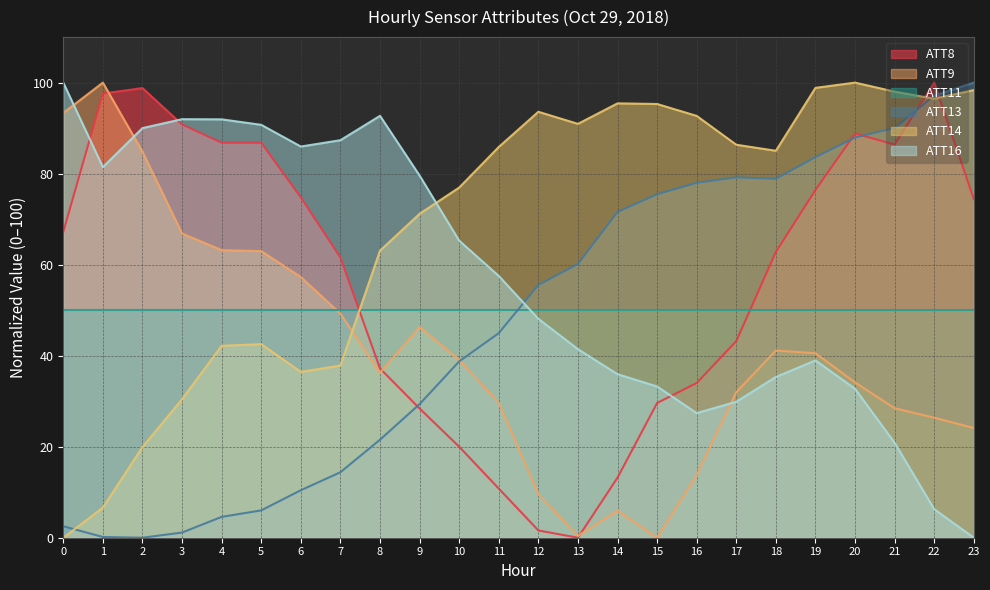

What is the average value of the ATT9 series?

41.1